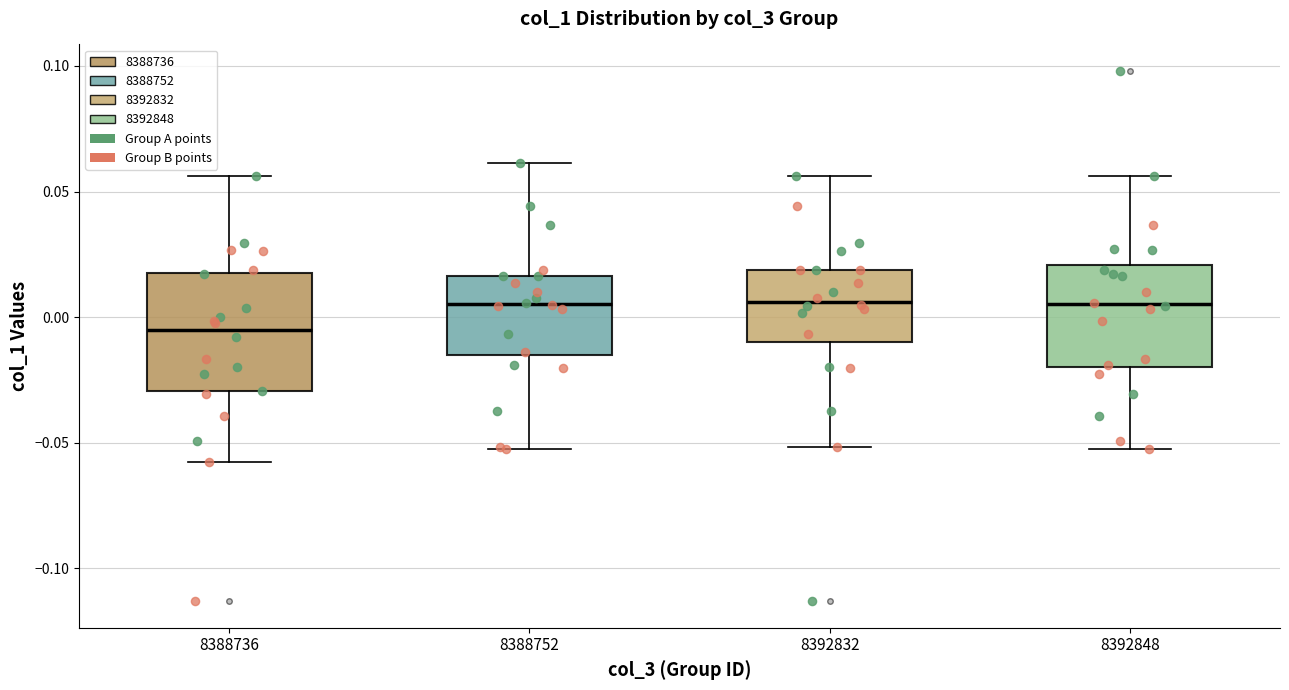

Reading left to right, transcribe this box plot: for each box, give where its median line is, the range the box spans, and where its two whiskers end, as read against the y-axis. The values are not printed on the chart, so give them approximately, as read against the axis.

8388736: median -0.005, box -0.030 to 0.020, whiskers -0.060 to 0.055
8388752: median 0.005, box -0.015 to 0.015, whiskers -0.050 to 0.060
8392832: median 0.005, box -0.010 to 0.020, whiskers -0.050 to 0.055
8392848: median 0.005, box -0.020 to 0.020, whiskers -0.050 to 0.055